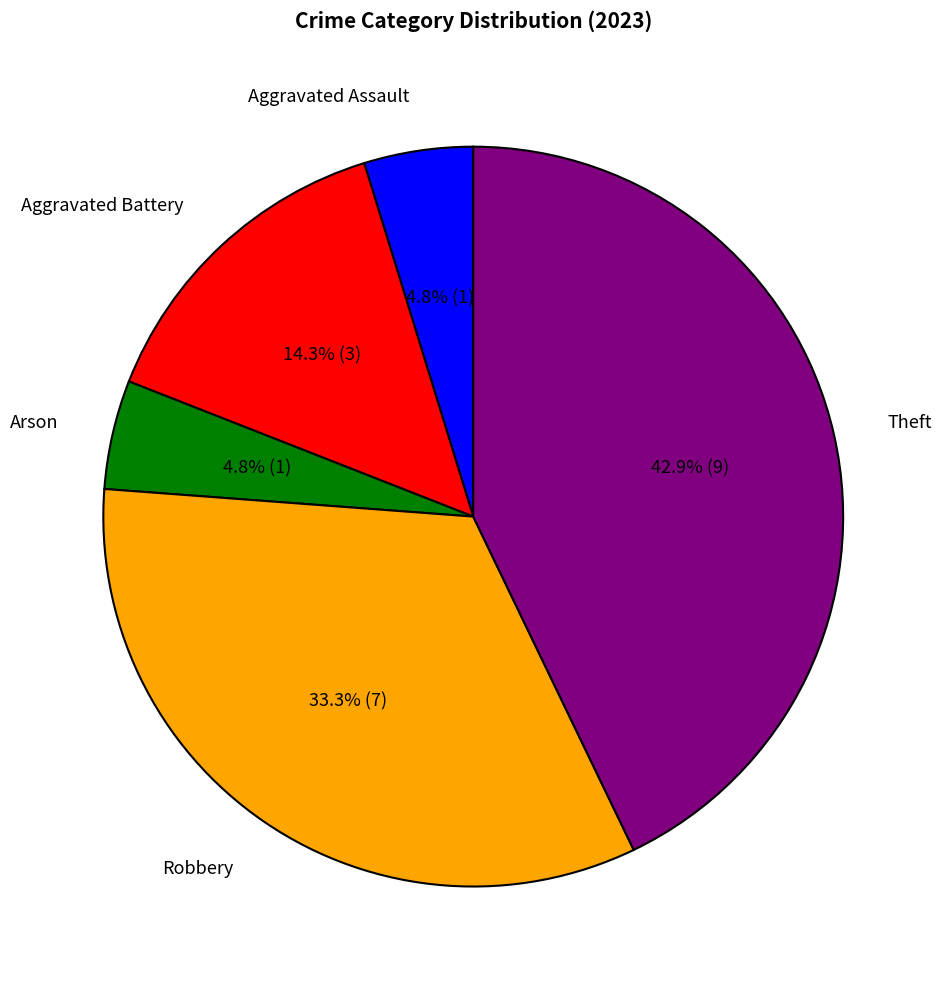

Is there a majority slice in this chart?

No